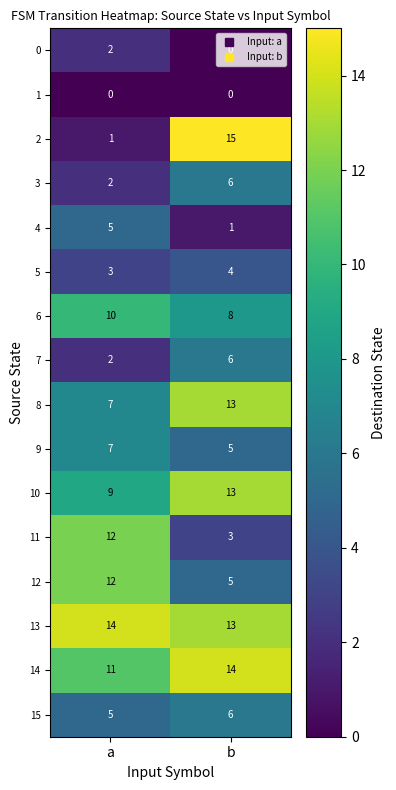

What is the approximate value of 14 at a?

11